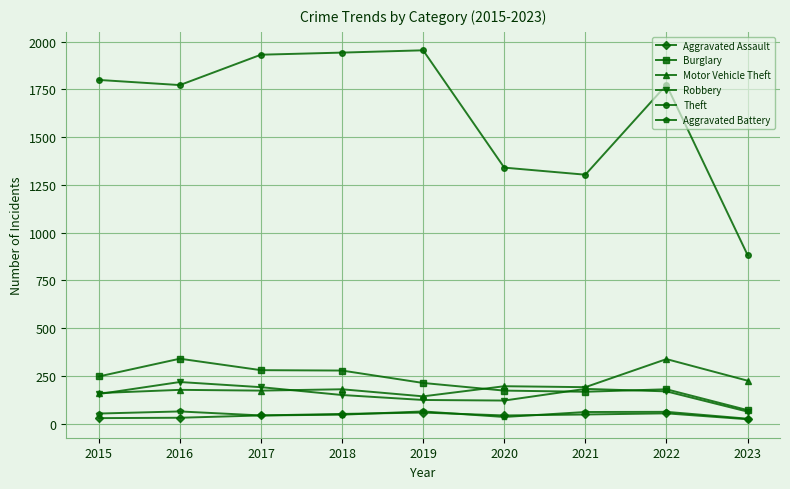

Does the chart display data point markers on the line(s)?

Yes